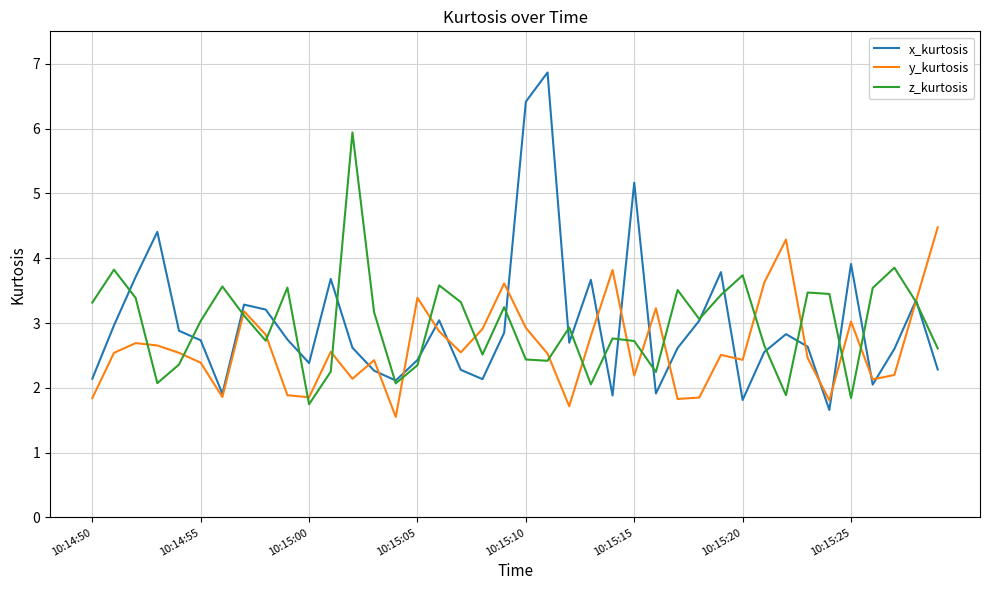

Which series has the widest spread of values?

x_kurtosis